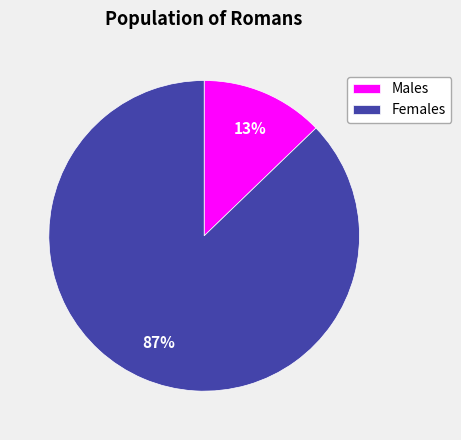

Which has a higher value, Males or Females?

Females